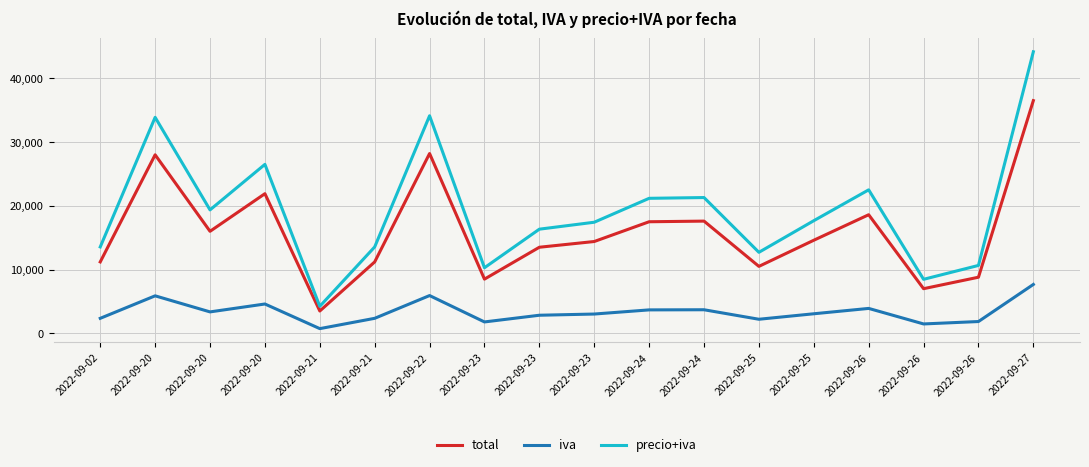

What are all the series names shown in the legend?

total, iva, precio+iva